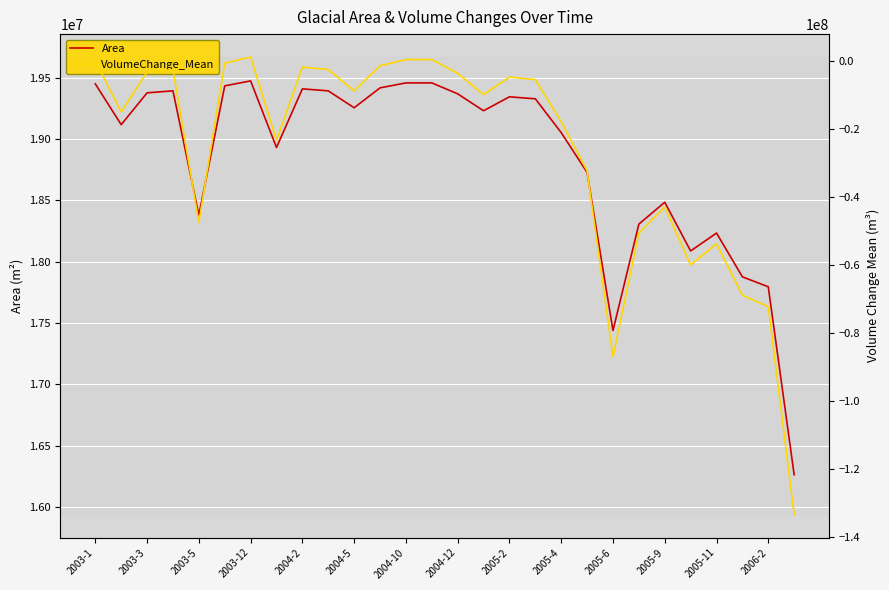

Reading left to right, what are all the values shown in this chart?

Area: 19448100.0	19116000.0	19375200.0	19391400.0	18378900.0	19431900.0	19472400.0	18929700.0	19407600.0	19391400.0	19253700.0	19415700.0	19456200.0	19456200.0	19367100.0	19229400.0	19342800.0	19326600.0	19051200.0	18727200.0	17439300.0	18306000.0	18484200.0	18087300.0	18233100.0	17876700.0	17795700.0	16264800.0
VolumeChange_Mean: 0.0	-15044919.3	-3324779.7	-2587019.4	-47505748.0	-739919.4	1111035.2	-23370877.4	-1848642.1	-2587019.4	-8838300.3	-1479222.1	370190.9	370190.9	-3693428.4	-9936833.7	-4798448.6	-5534357.0	-17950204.3	-32327701.3	-87004763.1	-50646000.0	-42947467.9	-59990617.0	-53773570.9	-68880933.3	-72271946.9	-133373399.4